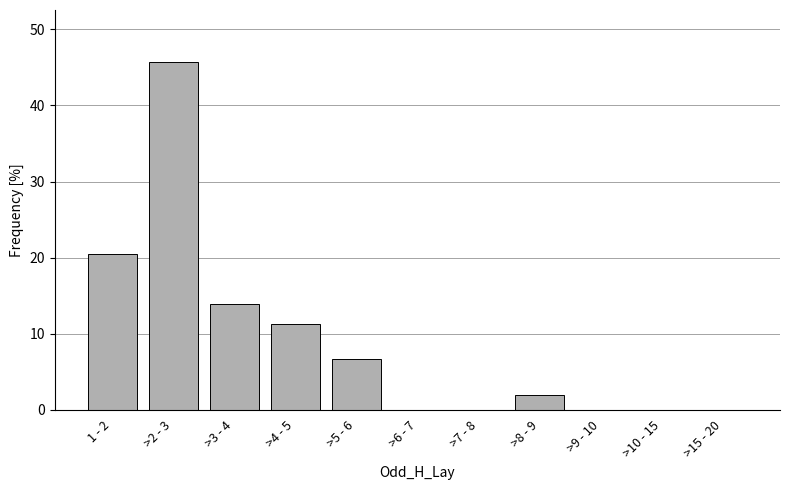

Reading left to right, transcribe all the data shown in this chart.

1 - 2=20.5	>2 - 3=45.7	>3 - 4=13.9	>4 - 5=11.3	>5 - 6=6.6	>6 - 7=0.0	>7 - 8=0.0	>8 - 9=2.0	>9 - 10=0.0	>10 - 15=0.0	>15 - 20=0.0